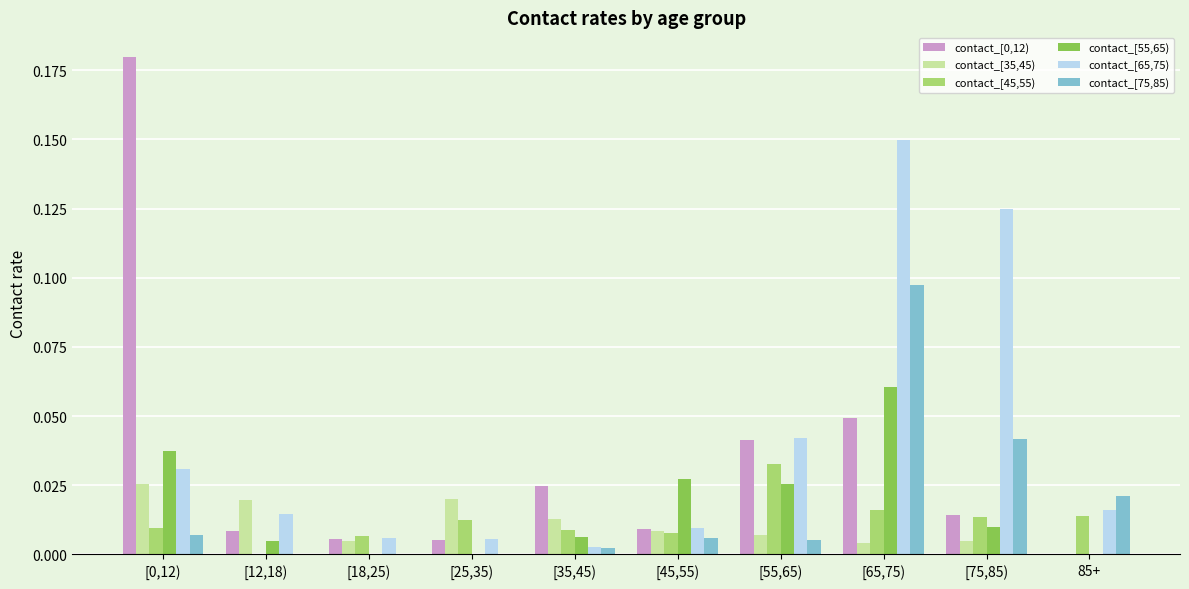

Is it true that contact_[45,55) equals 0.0 at [12,18)?

True